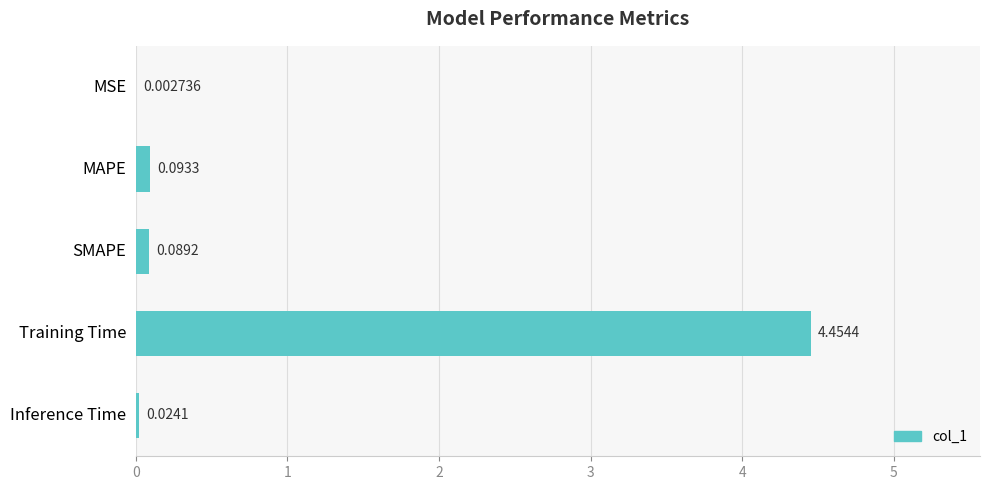

Where is the data nearest to the value 2?

MAPE